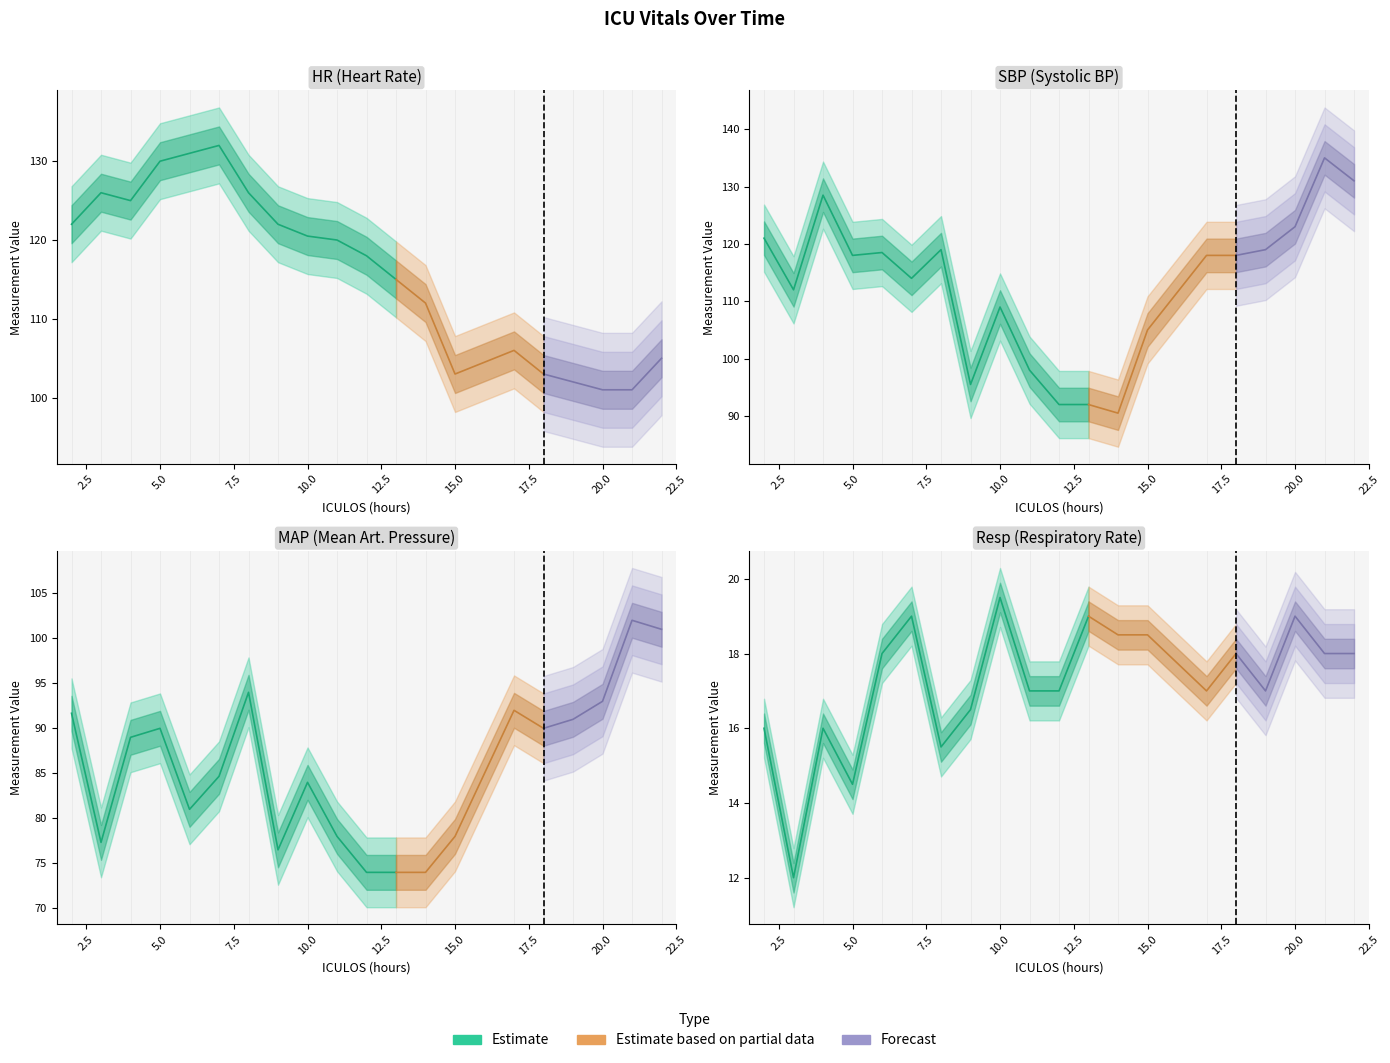

Reading left to right, transcribe all the data shown in this chart.

HR: 2=122.0	3=126.0	4=125.0	5=130.0	6=131.0	7=132.0	8=126.0	9=122.0	10=120.5	11=120.0	12=118.0	13=115.0	14=112.0	15=103.0	17=106.0	18=103.0	19=102.0	20=101.0	21=101.0	22=105.0
SBP: 2=121.0	3=112.0	4=128.5	5=118.0	6=118.5	7=114.0	8=119.0	9=95.5	10=109.0	11=98.0	12=92.0	13=92.0	14=90.5	15=105.0	17=118.0	18=118.0	19=119.0	20=123.0	21=135.0	22=131.0
MAP: 2=91.7	3=77.3	4=89.0	5=90.0	6=81.0	7=84.7	8=94.0	9=76.5	10=84.0	11=78.0	12=74.0	13=74.0	14=74.0	15=78.0	17=92.0	18=90.0	19=91.0	20=93.0	21=102.0	22=101.0
Resp: 2=16.0	3=12.0	4=16.0	5=14.5	6=18.0	7=19.0	8=15.5	9=16.5	10=19.5	11=17.0	12=17.0	13=19.0	14=18.5	15=18.5	17=17.0	18=18.0	19=17.0	20=19.0	21=18.0	22=18.0